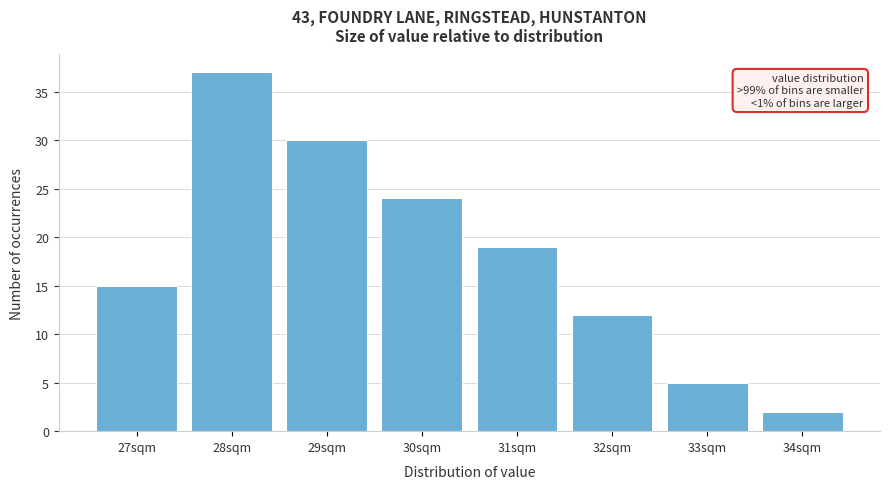

Reading left to right, extract all data points from this chart.

27sqm=15	28sqm=37	29sqm=30	30sqm=24	31sqm=19	32sqm=12	33sqm=5	34sqm=2